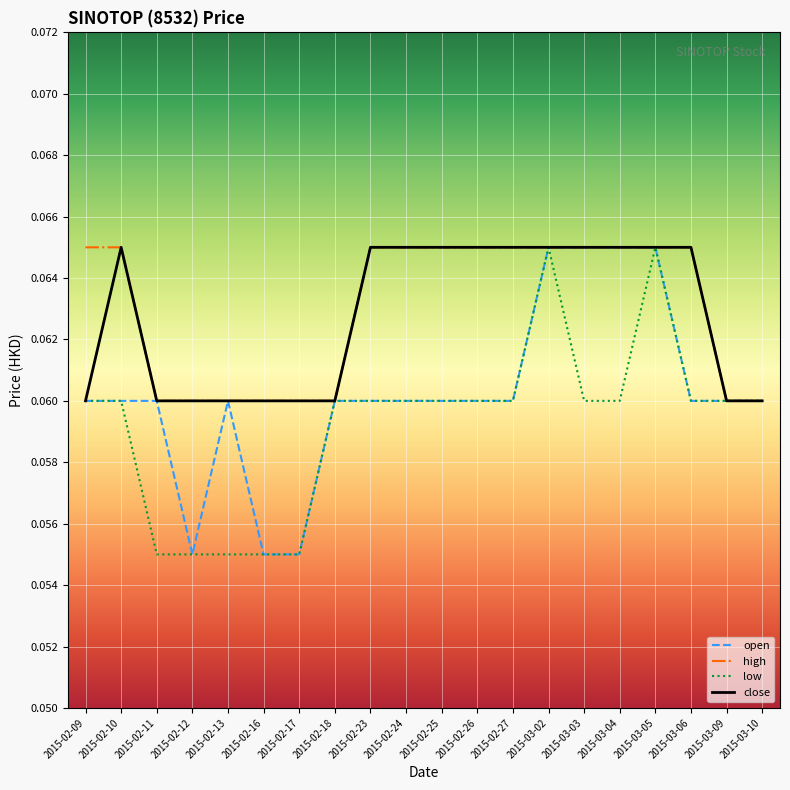

What position from the right is 2015-02-18?

13